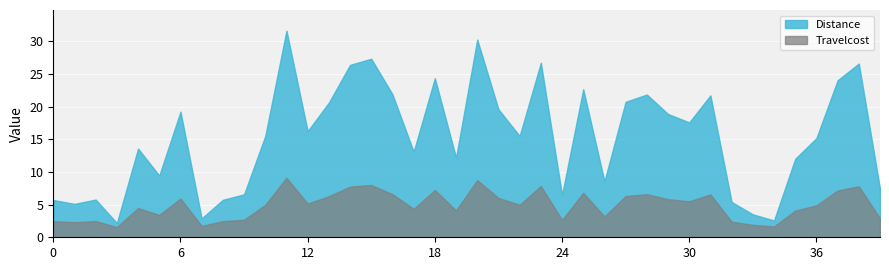

In Travelcost, how many points are higher than both neighbors (excluding endpoints)?

12